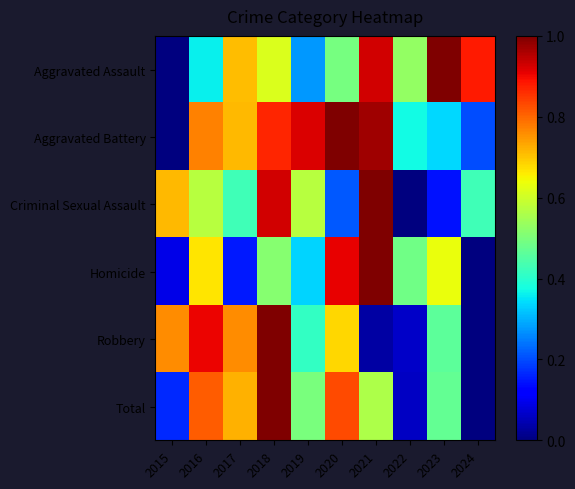

What is the total value across all series at 2022?

1.5